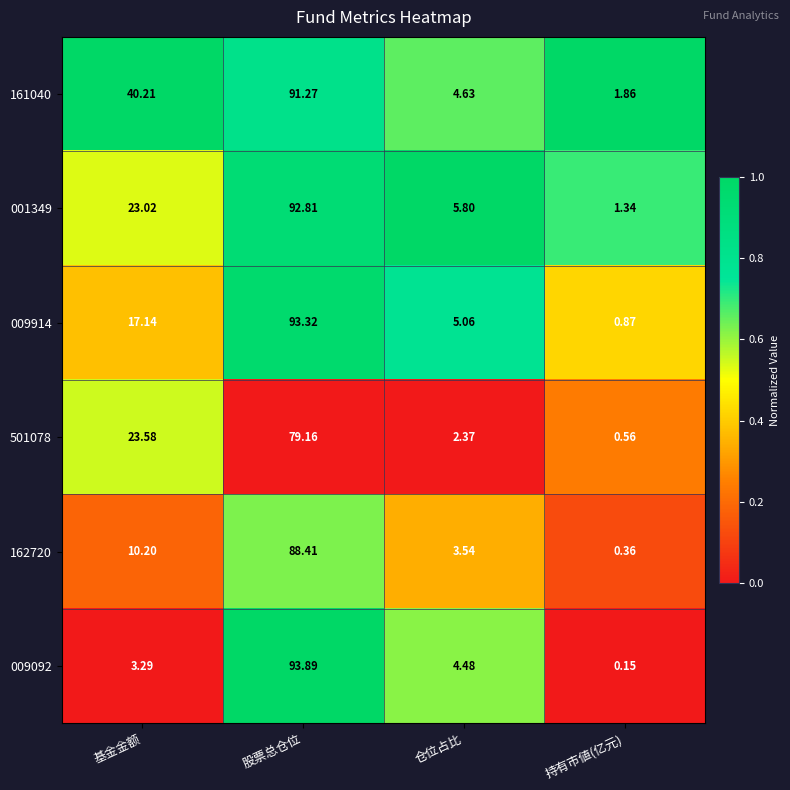

What is the spread (max minus min) of values at 股票总仓位?

14.7